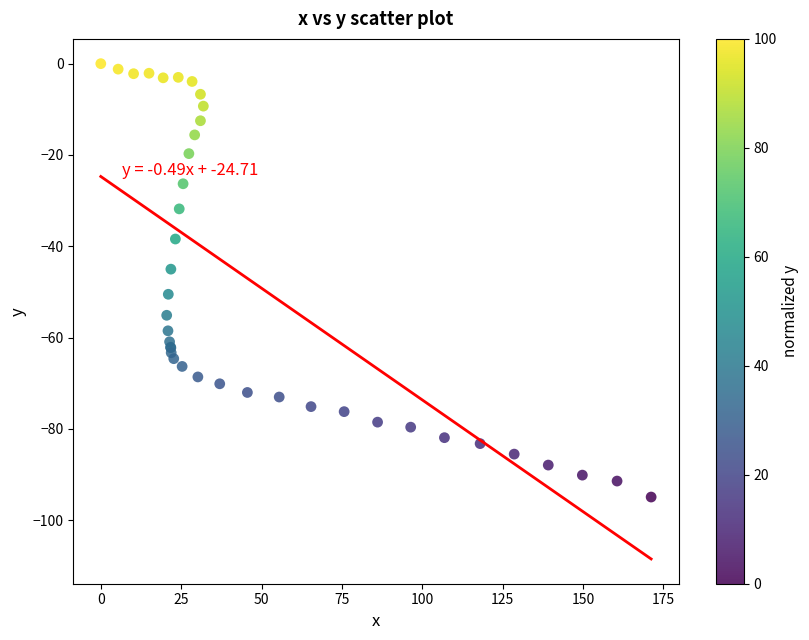

What Y value in the scatter plot is closest to -47?

-45.0